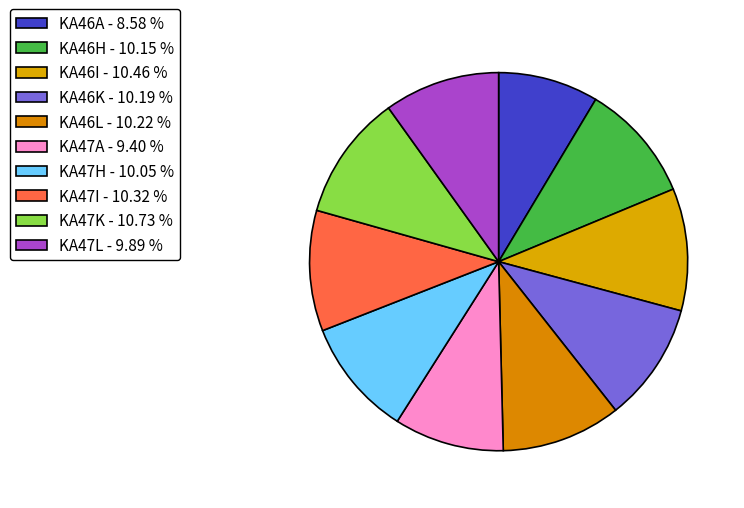

How many slices are in this pie chart?

10